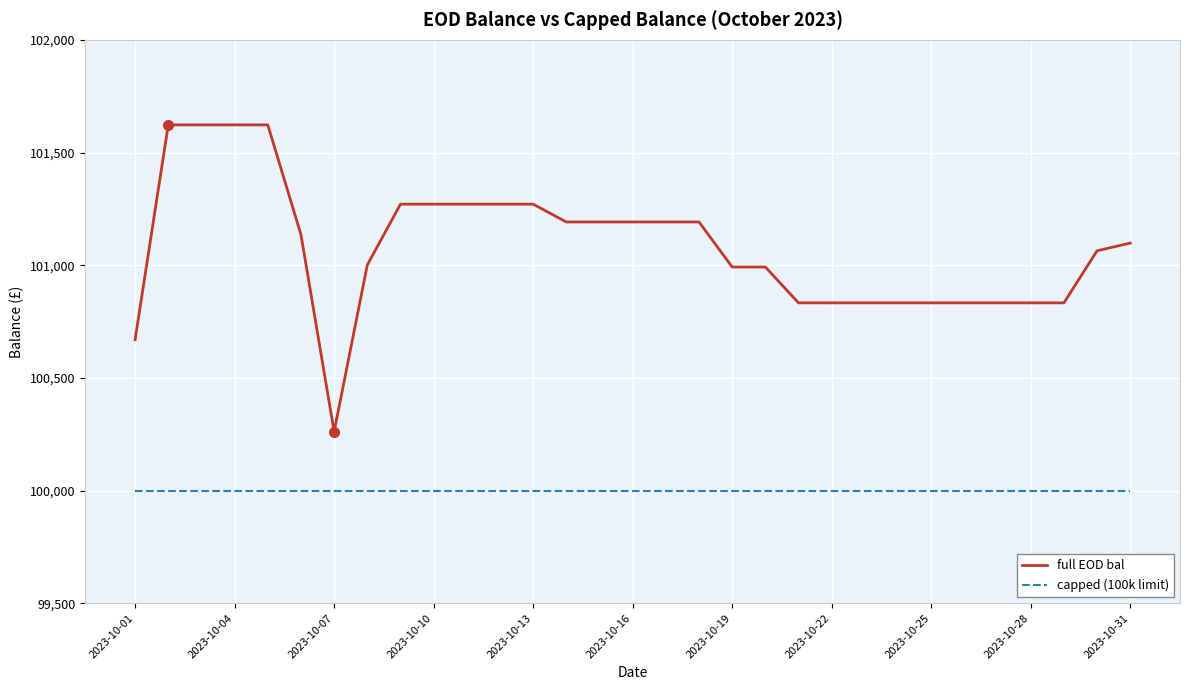

Which series has the largest range (max minus min)?

full EOD bal